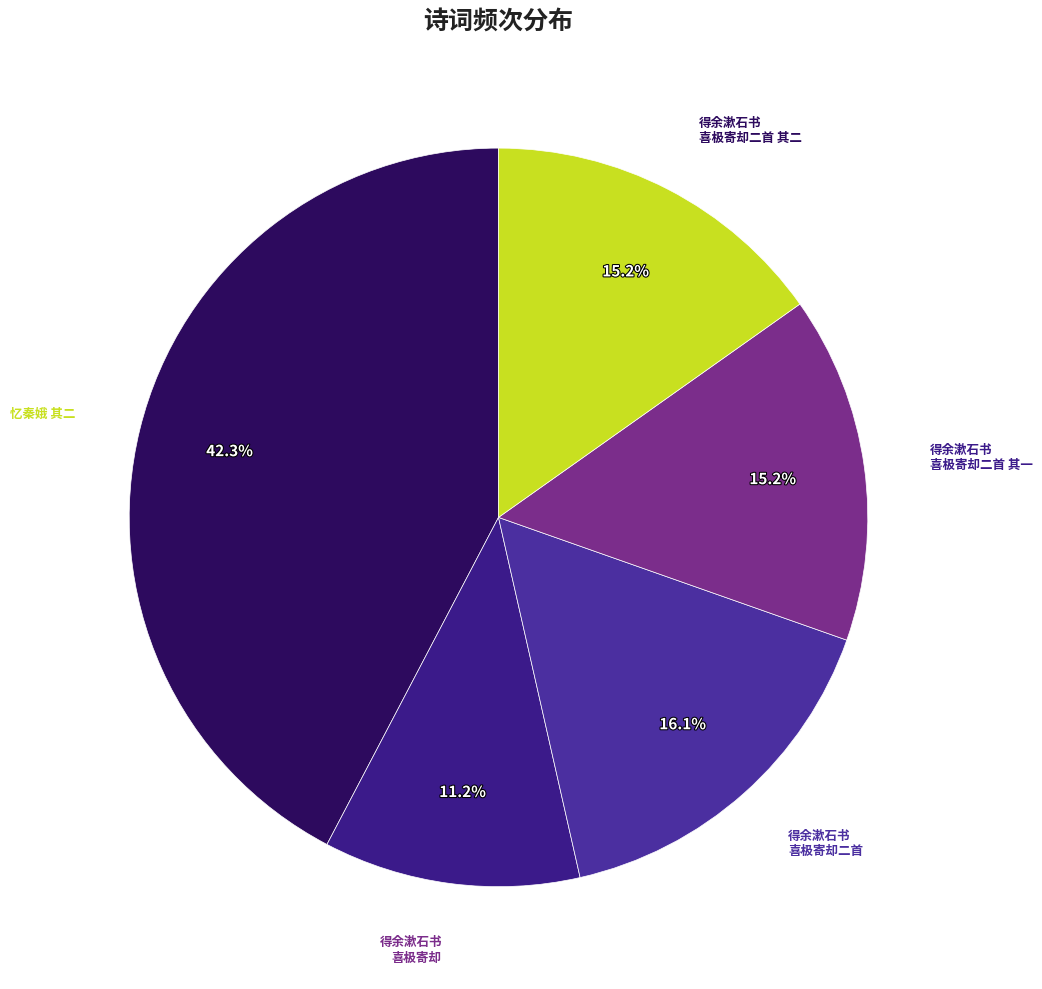

Is there a majority slice in this chart?

No